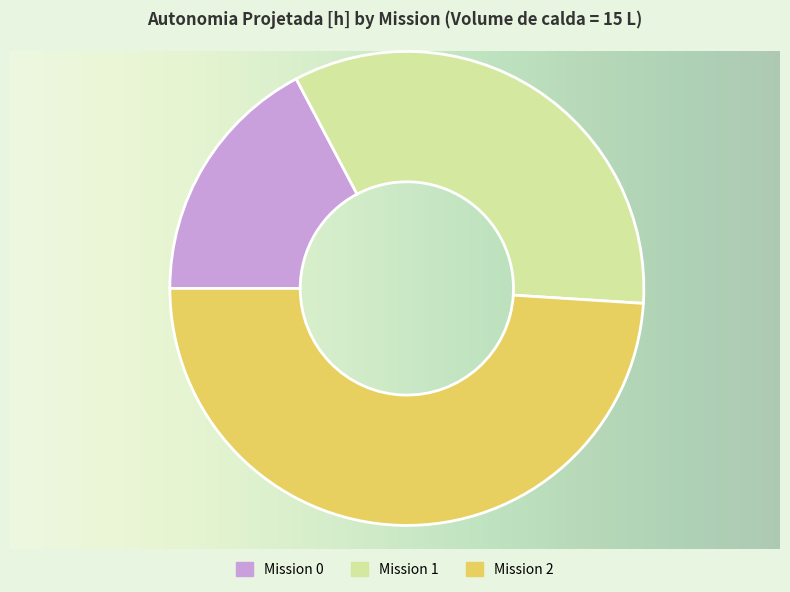

Which category has the biggest portion of the pie?

Mission 2